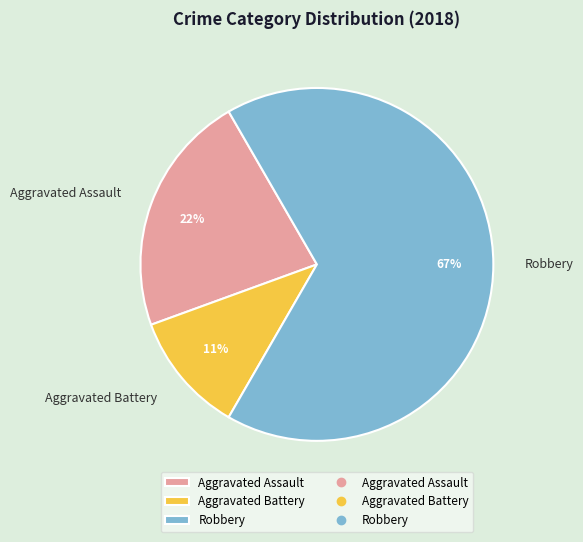

The Robbery slice represents 56% of the pie. True or false?

False